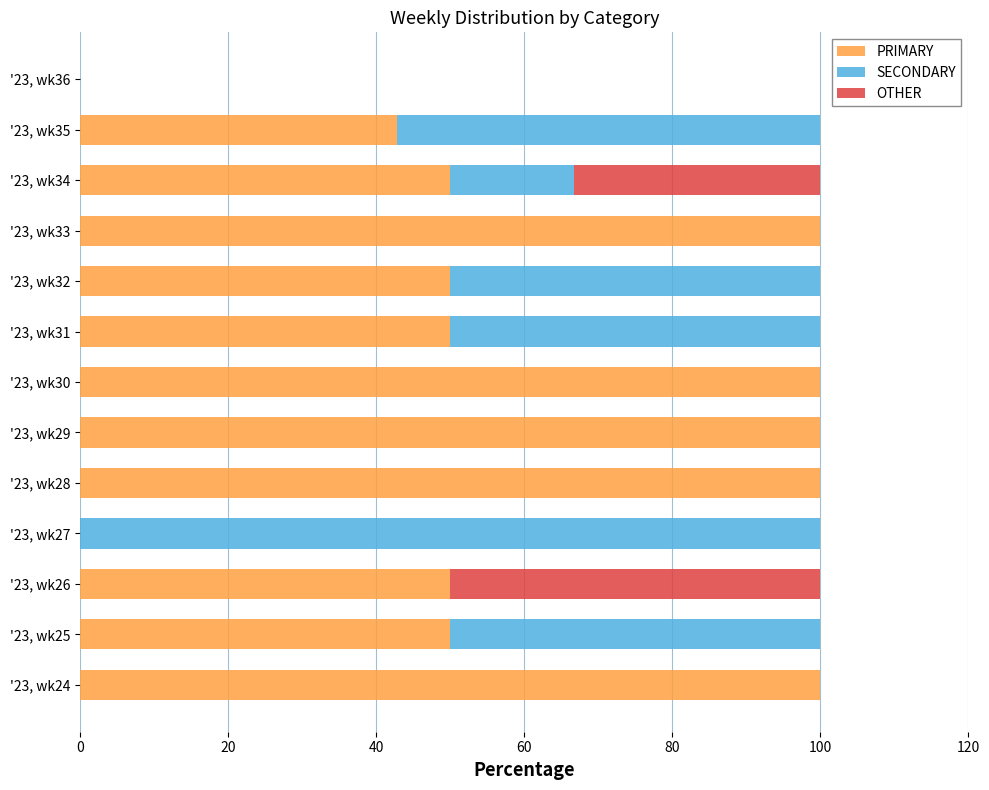

What is the sum of all PRIMARY values?

792.9